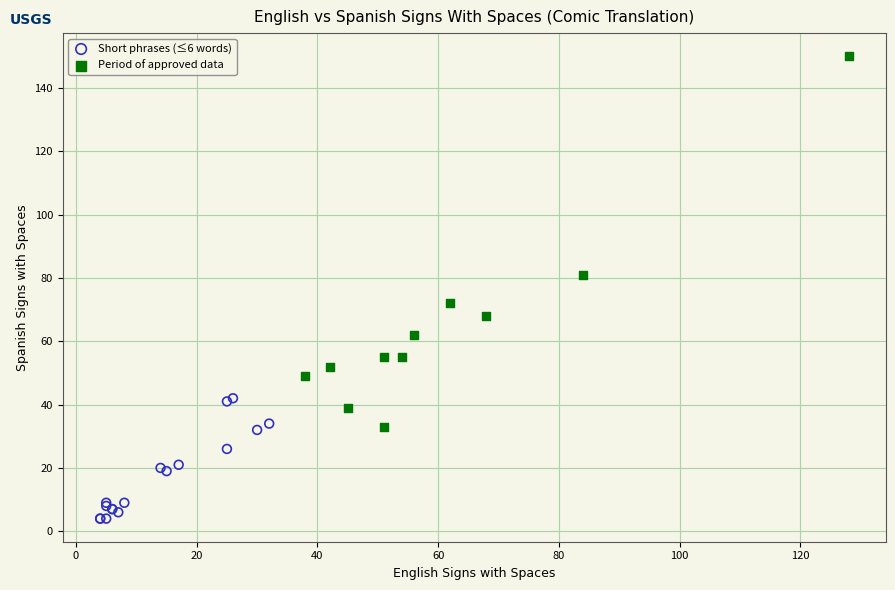

Which series reaches the minimum Y coordinate?

Short phrases (≤6 words)